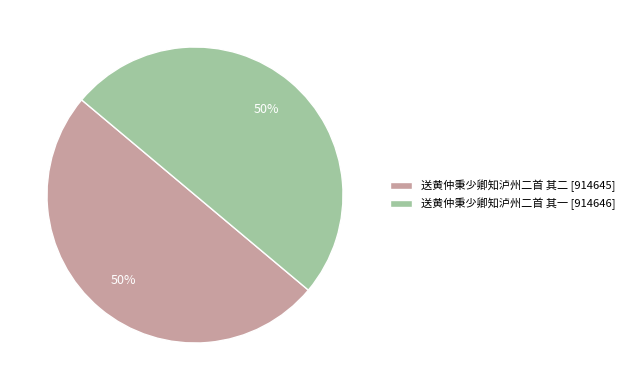

Do 送黄仲秉少卿知泸州二首 其一 and 送黄仲秉少卿知泸州二首 其二 together represent more than half of the pie?

Yes